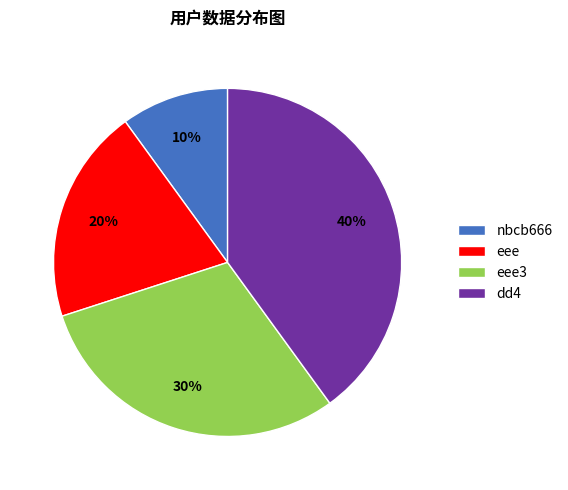

True or false: eee3 accounts for 30% of the total.

True